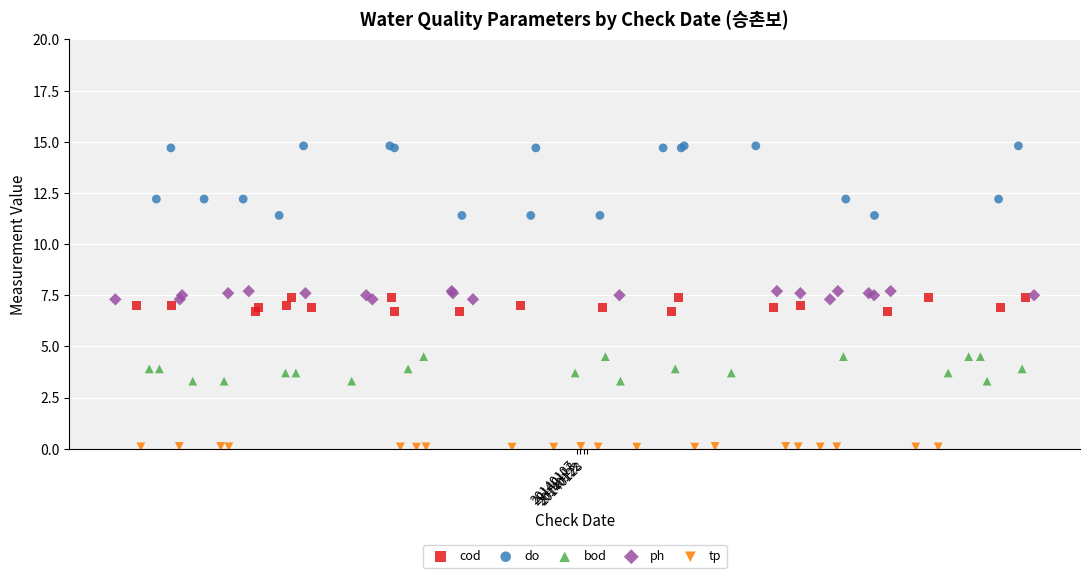

Which series has the largest Y range (max minus min)?

do